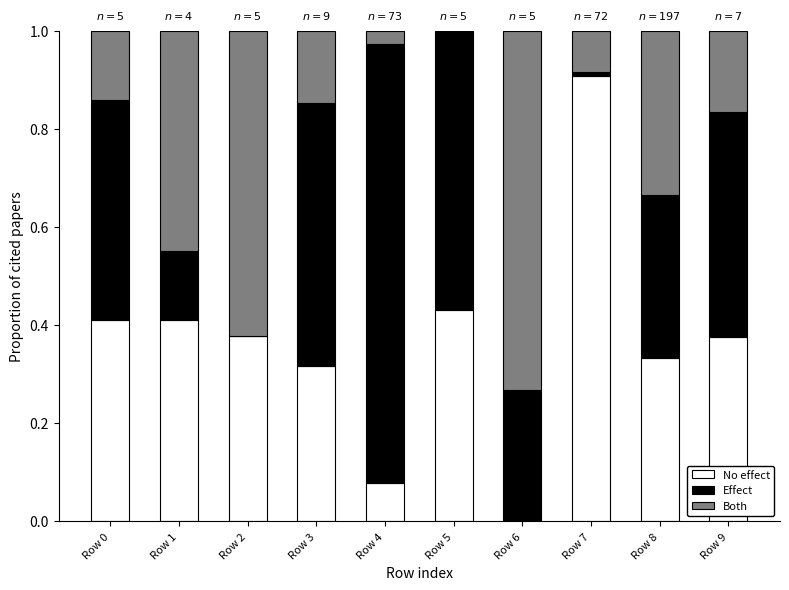

What is the total value across all series at Row 2?

1.0